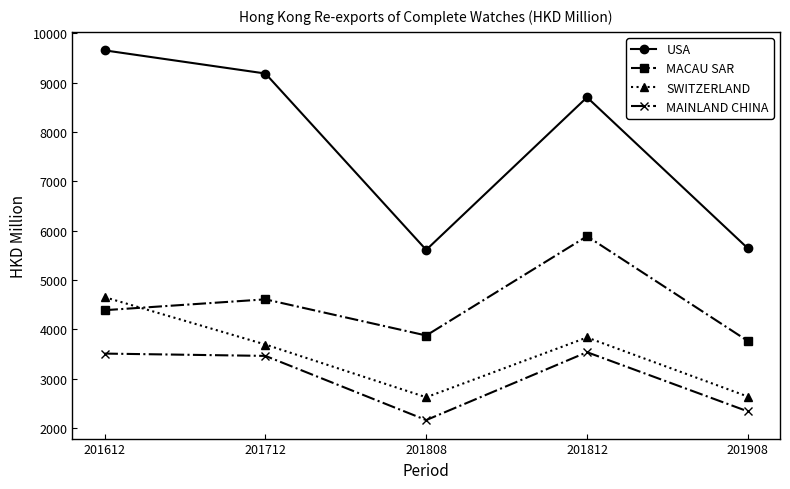

How many distinct data groups are displayed?

4